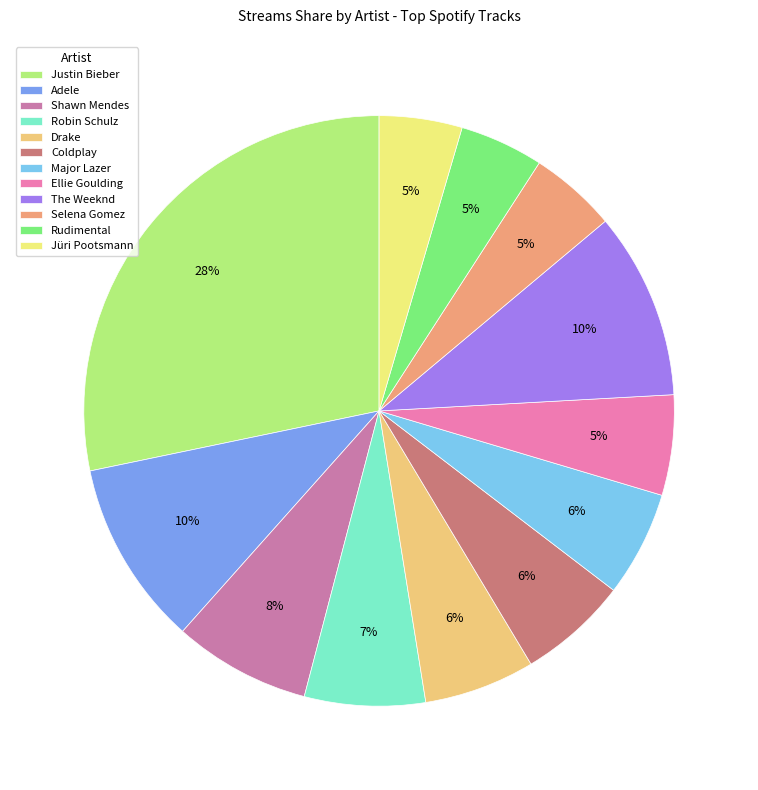

To the nearest percent, what percentage of the pie is Coldplay?

6%